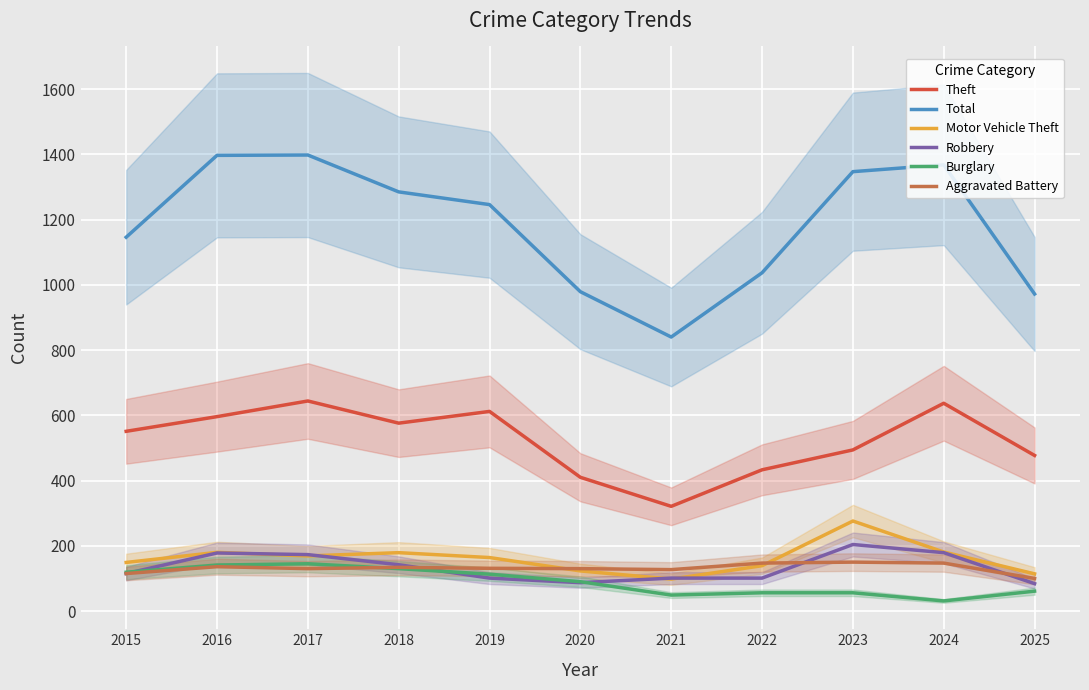

Reading left to right, extract all data points from this chart.

Theft: 551	596	644	576	612	410	321	433	494	637	477
Total: 1146	1397	1398	1285	1246	979	840	1037	1347	1368	972
Motor Vehicle Theft: 149	180	169	179	164	123	98	139	276	181	114
Robbery: 115	178	173	142	101	87	101	101	204	179	84
Burglary: 119	141	145	130	113	90	49	56	56	31	61
Aggravated Battery: 115	136	130	134	131	130	127	147	150	147	100